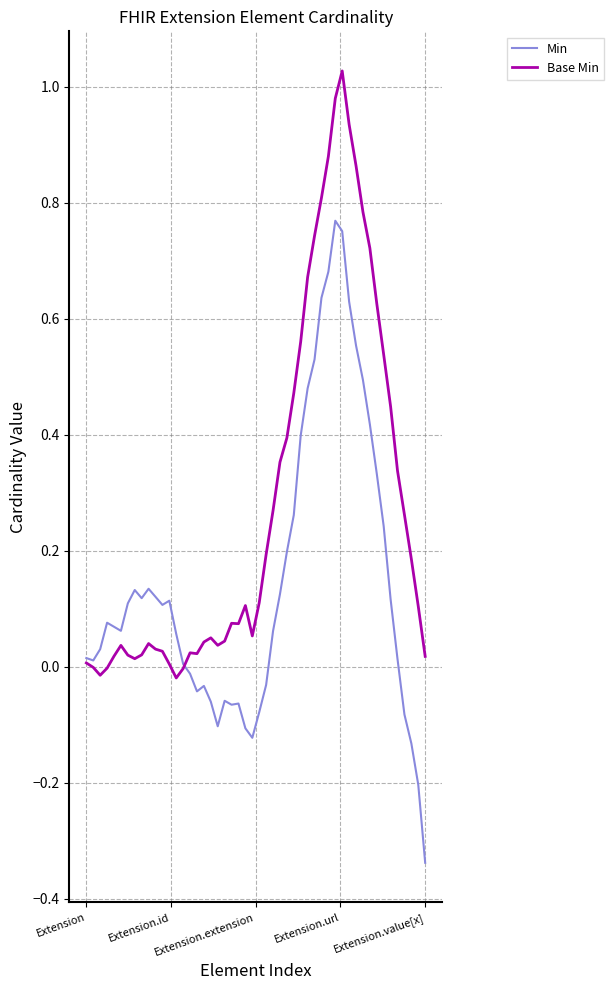

List the series in order of their overall mean, lowest first.

Min, Base Min